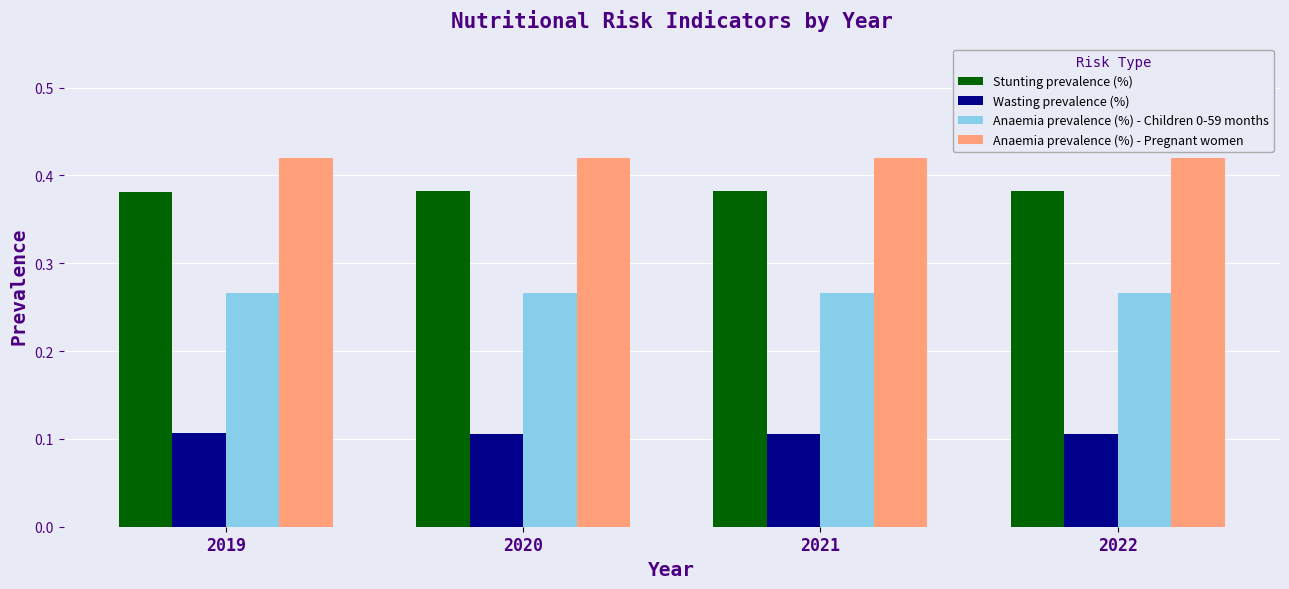

List the series in order of their peak value, lowest first.

Wasting prevalence (%), Anaemia prevalence (%) - Children 0-59 months, Stunting prevalence (%), Anaemia prevalence (%) - Pregnant women